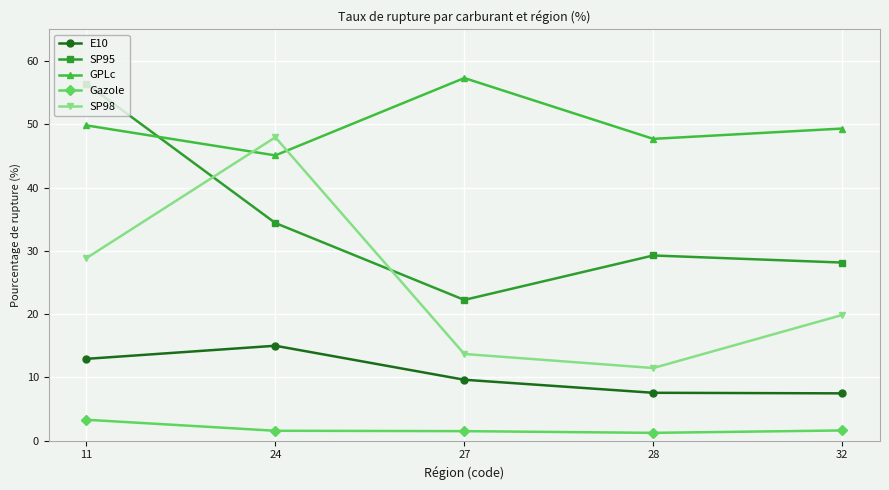

Where do GPLc and SP95 first cross each other?

11 and 24